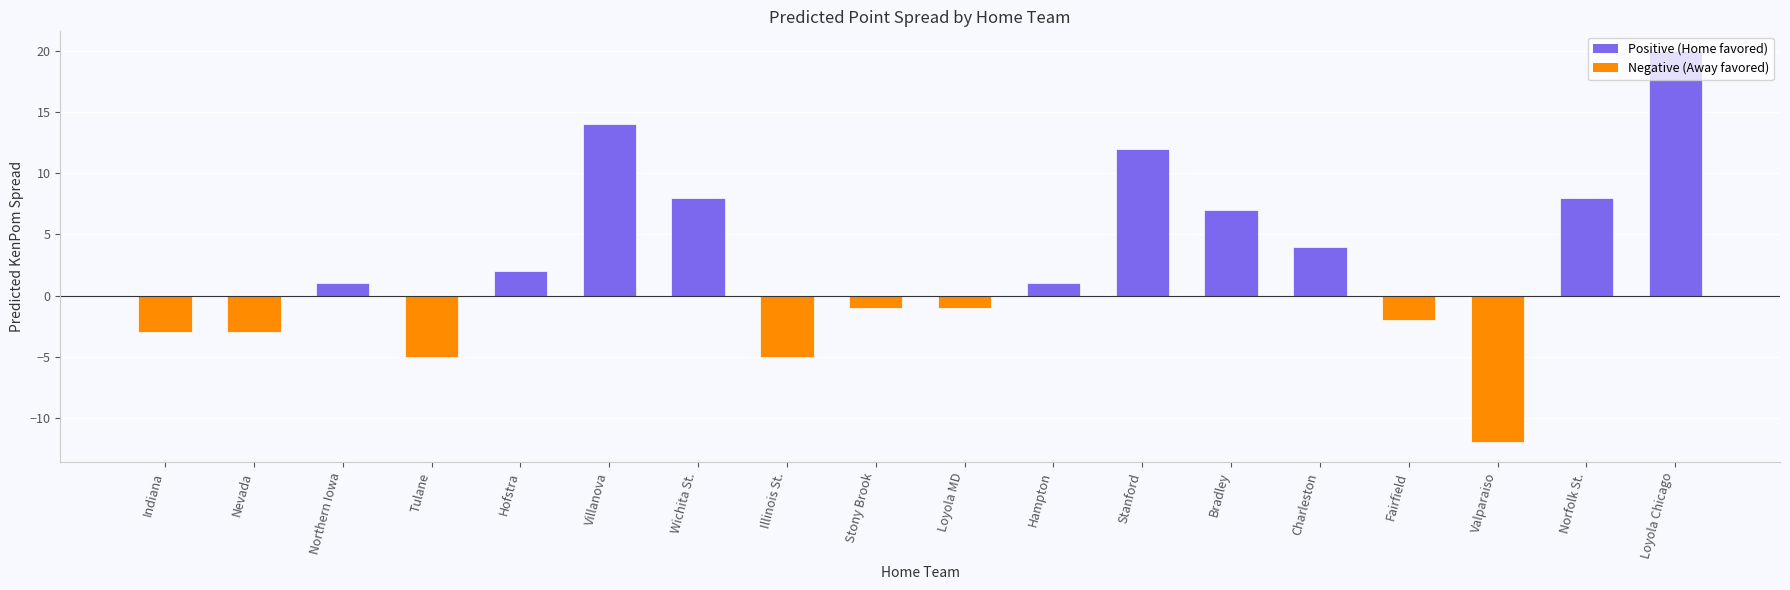

What position from the right is Charleston?

5